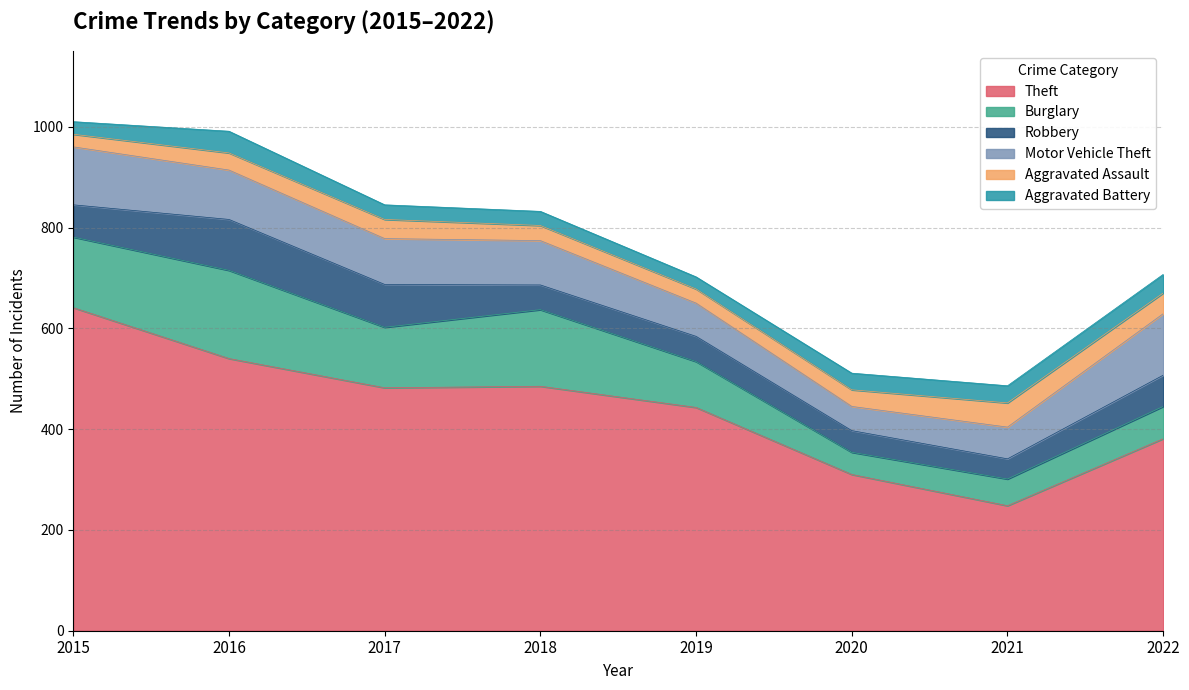

Reading left to right, list all the values displayed in this chart.

Theft: 2015=641	2016=540	2017=482	2018=485	2019=443	2020=310	2021=248	2022=381
Burglary: 2015=140	2016=175	2017=120	2018=152	2019=91	2020=44	2021=53	2022=64
Robbery: 2015=64	2016=101	2017=85	2018=49	2019=50	2020=43	2021=40	2022=62
Motor Vehicle Theft: 2015=115	2016=98	2017=91	2018=88	2019=66	2020=48	2021=63	2022=122
Aggravated Assault: 2015=25	2016=34	2017=38	2018=30	2019=28	2020=33	2021=48	2022=41
Aggravated Battery: 2015=25	2016=43	2017=29	2018=28	2019=24	2020=33	2021=34	2022=37